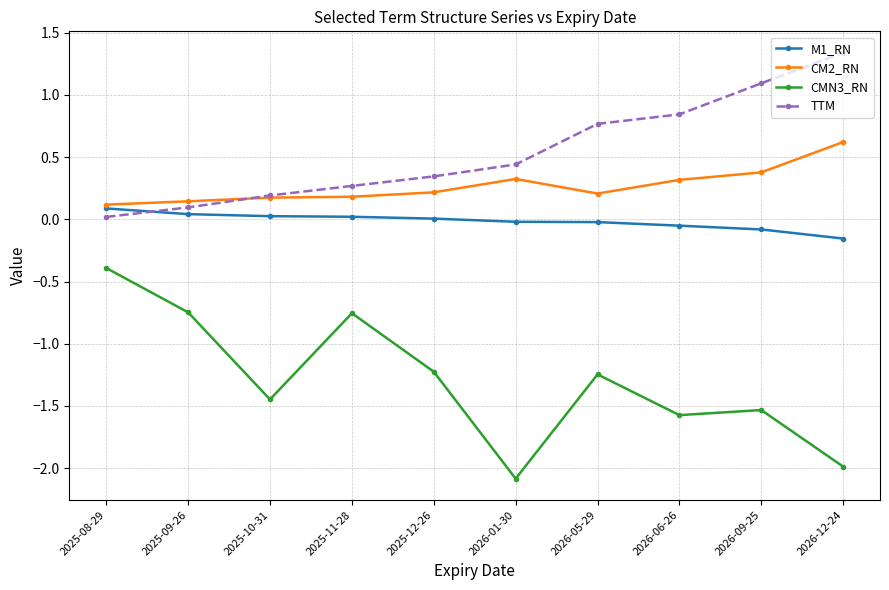

Which category has the highest value across all series?

2026-12-24